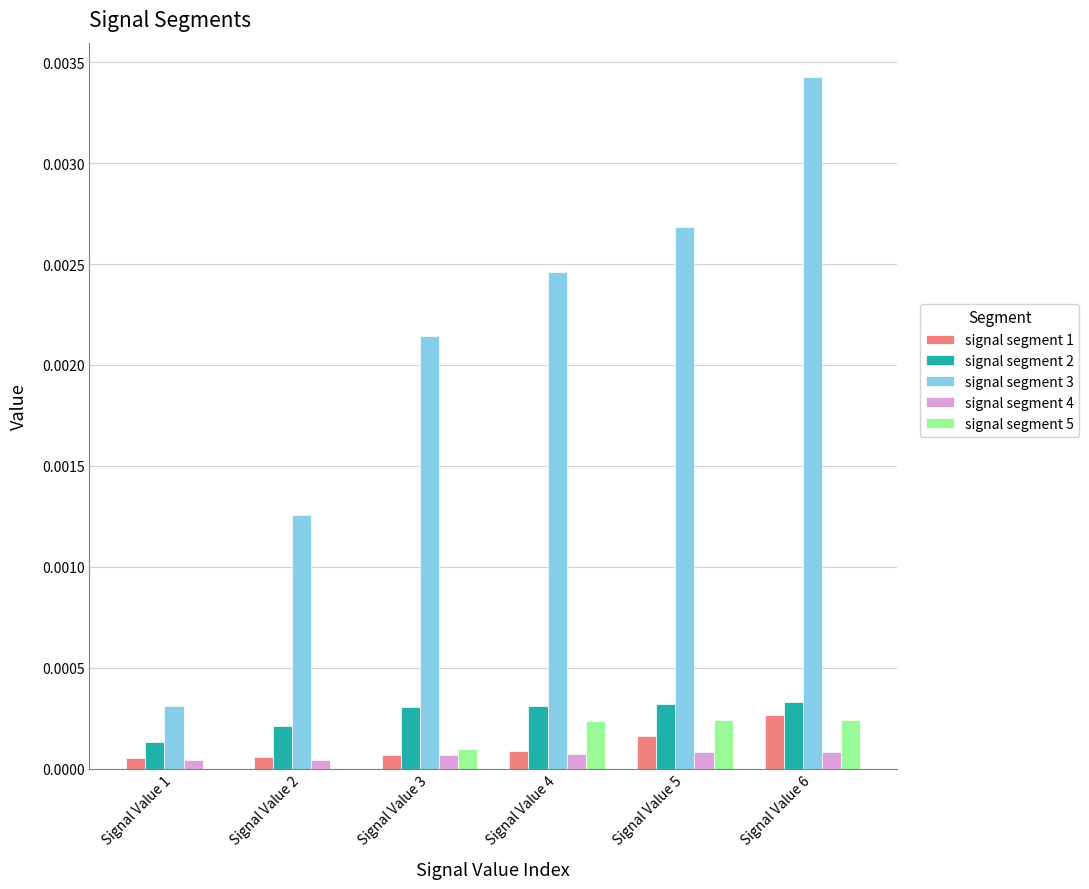

Which series has the largest total across all categories?

signal segment 3